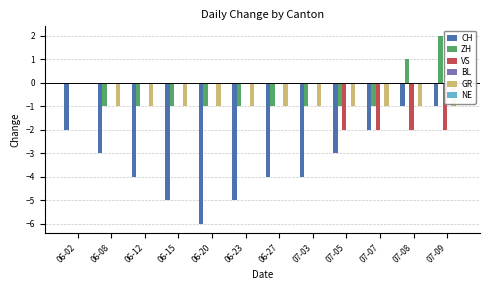

At which label does GR reach its peak?

06-02